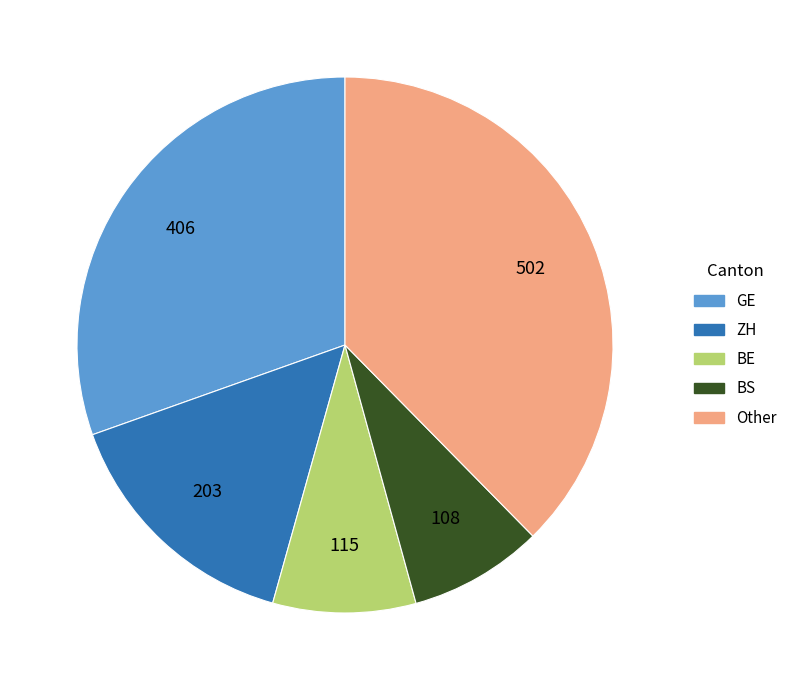

Does BS account for over 50% of the chart?

No